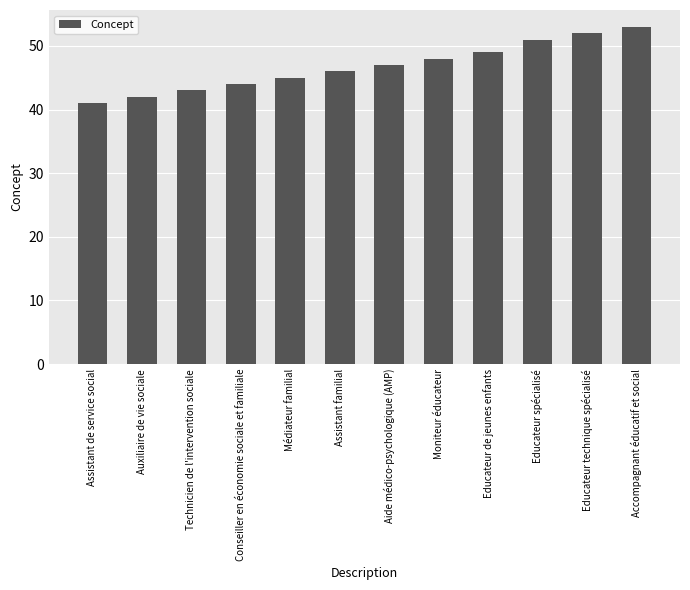

What value does the data have at Accompagnant éducatif et social, to the nearest 10?

50